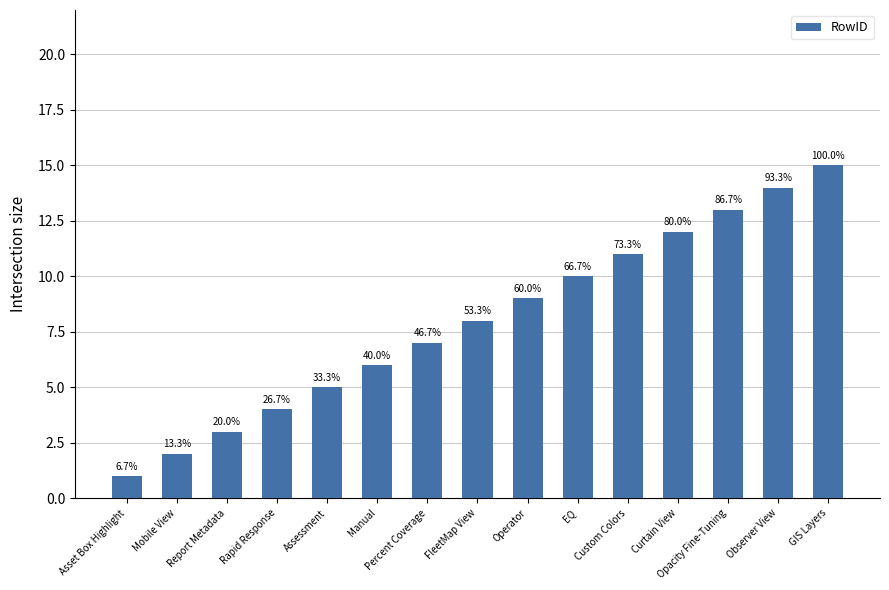

How many bars are there in total?

15